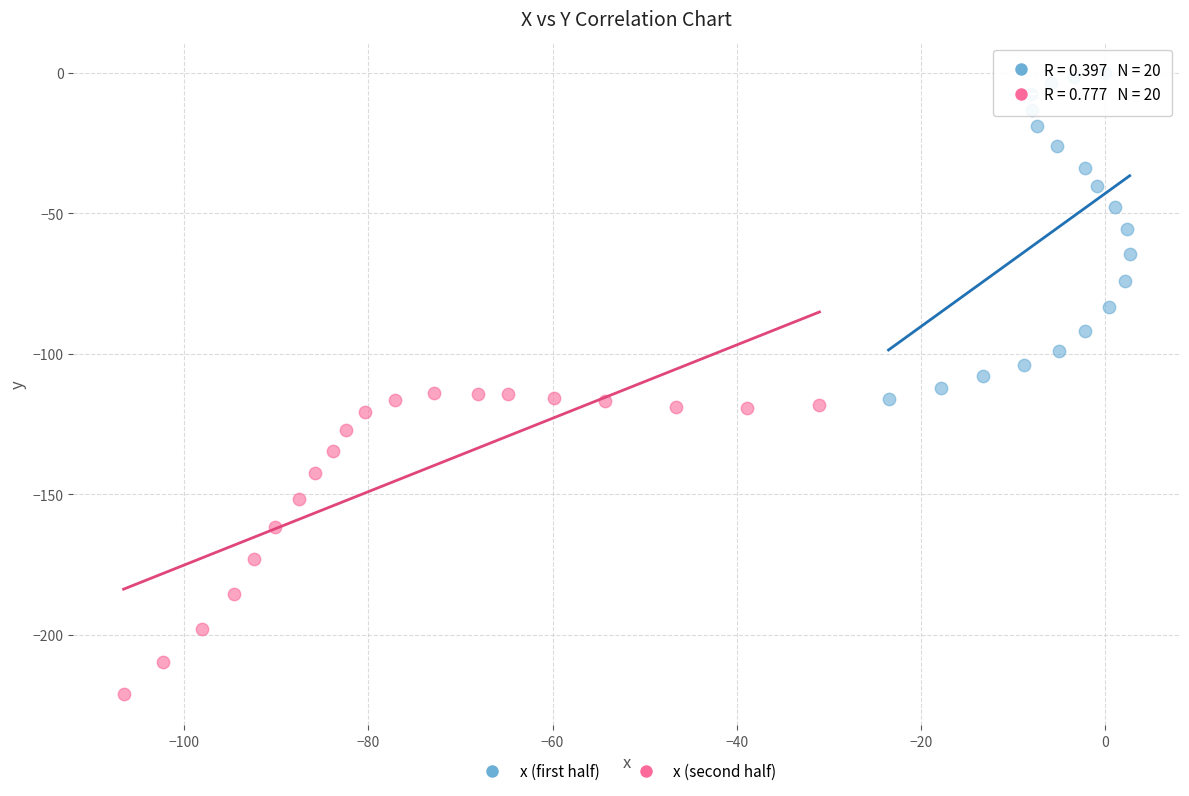

Which series reaches the minimum Y coordinate?

x (second half)